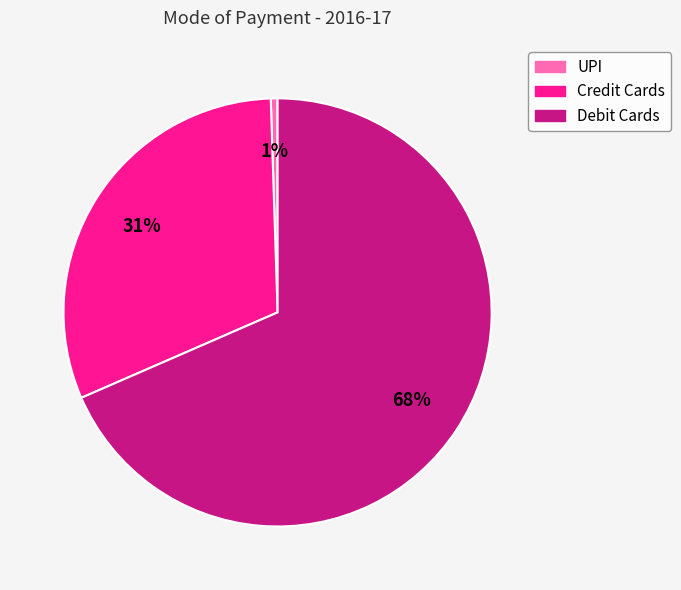

To the nearest percent, what is the combined percentage of UPI and Credit Cards?

32%